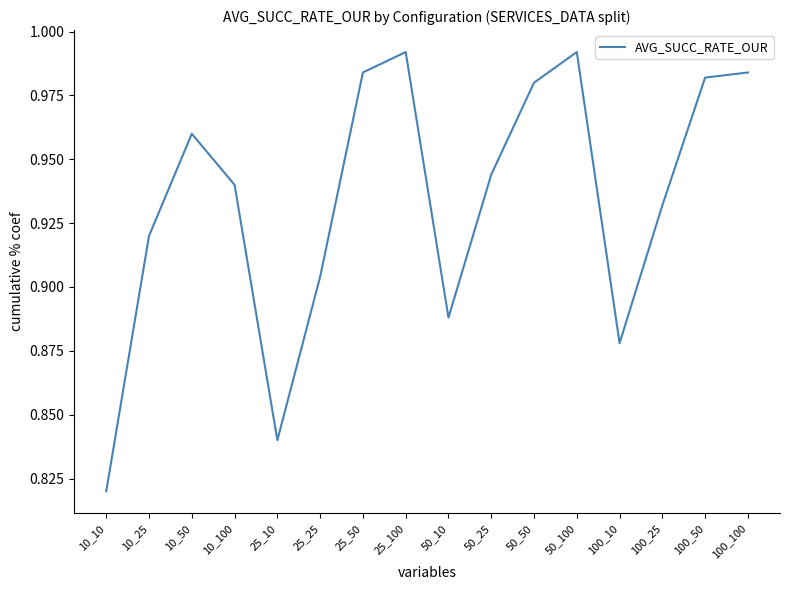

At which category does the chart reach its minimum across all series?

10_10